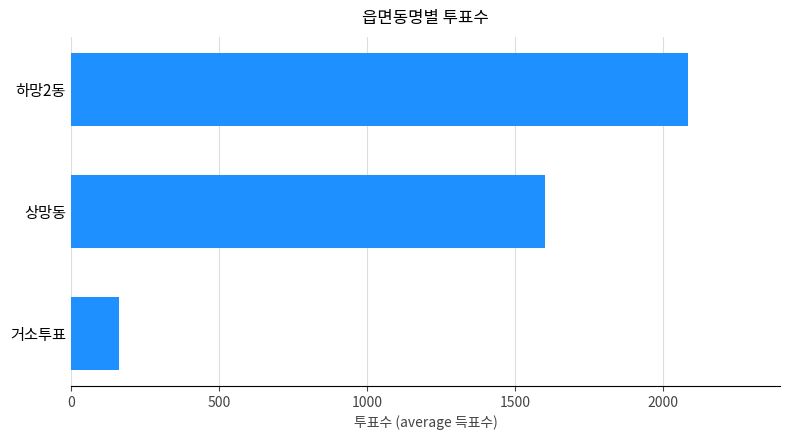

At which label is the value closest to 1123?

상망동